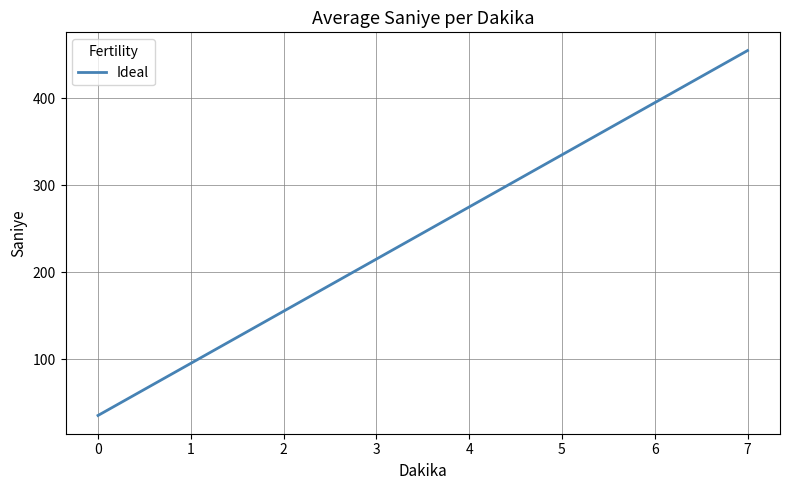

What is the sum of all values?

1960